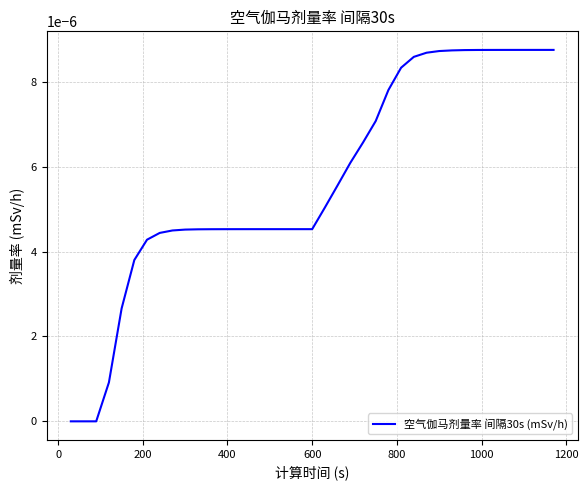

How many lines are shown in the chart?

1